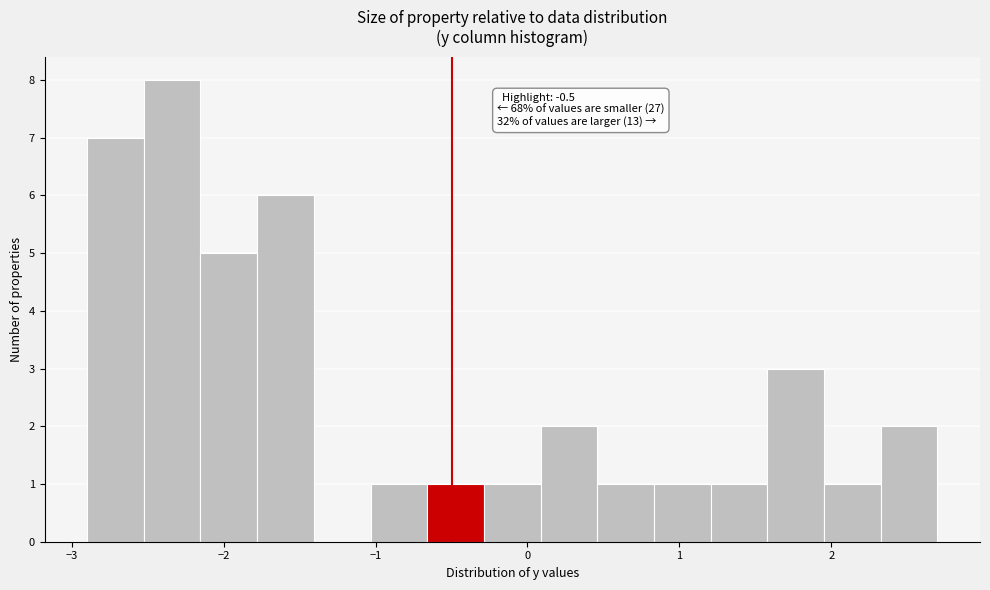

Read against the x-axis, roughly where is the centre of the tallest bar?

-2.3